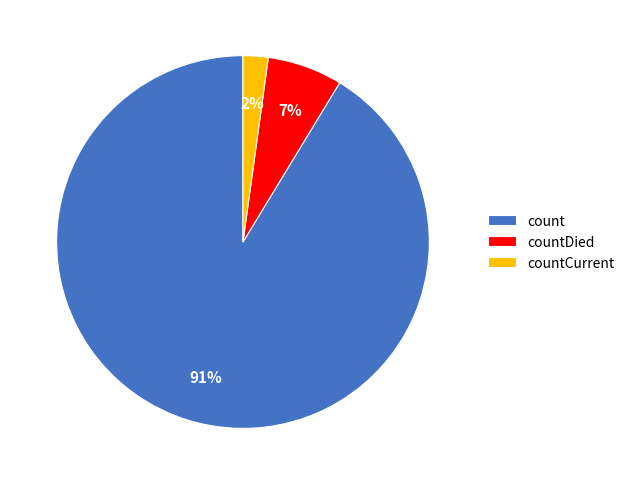

Which has a higher value, countDied or count?

count